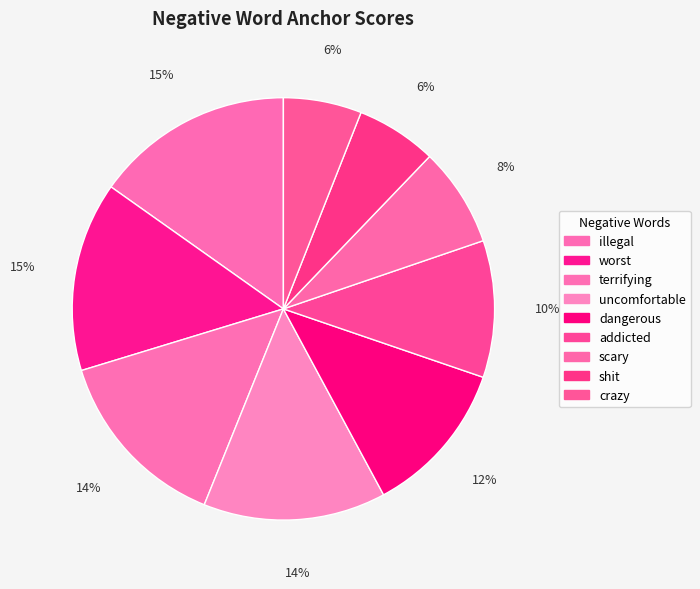

To the nearest percent, what is the combined percentage of crazy and shit?

12%